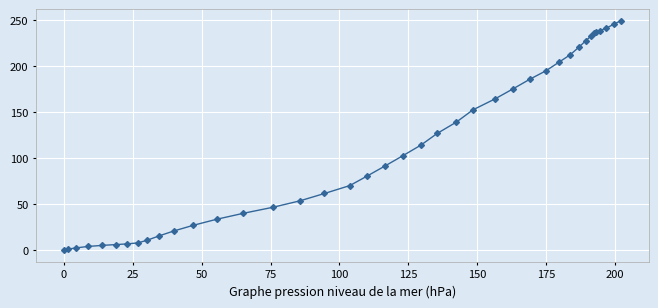

What is the maximum value shown in the chart?

249.8